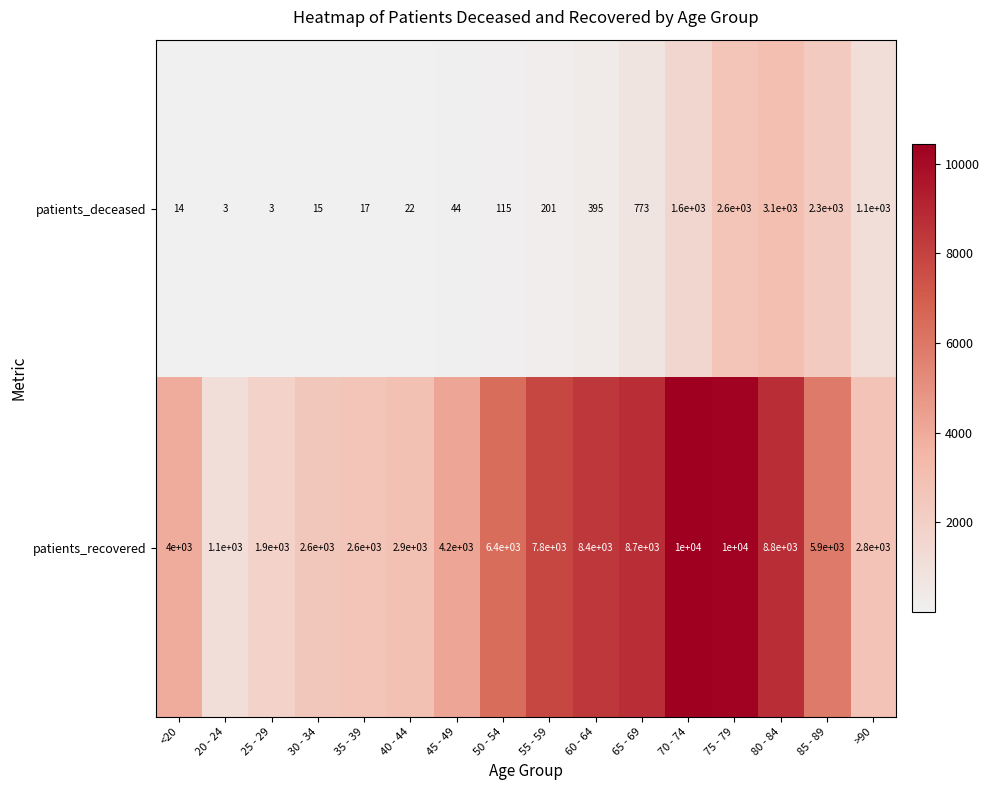

What is the maximum value shown in the chart?

10000